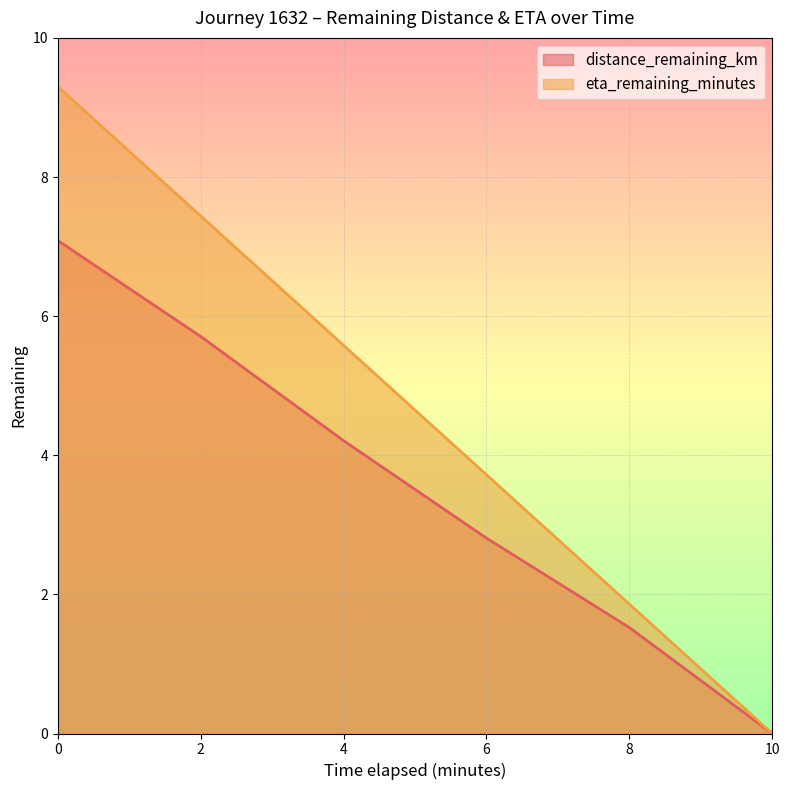

How many lines are shown in the chart?

2